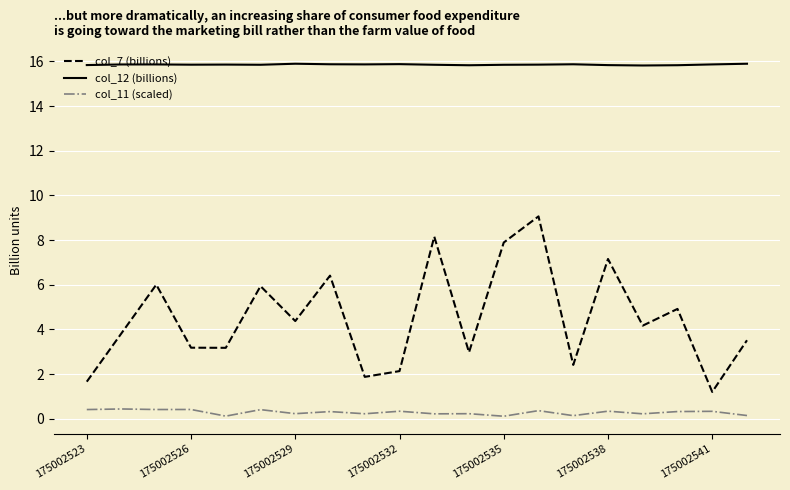

Which series has the largest total across all categories?

col_12 (billions)